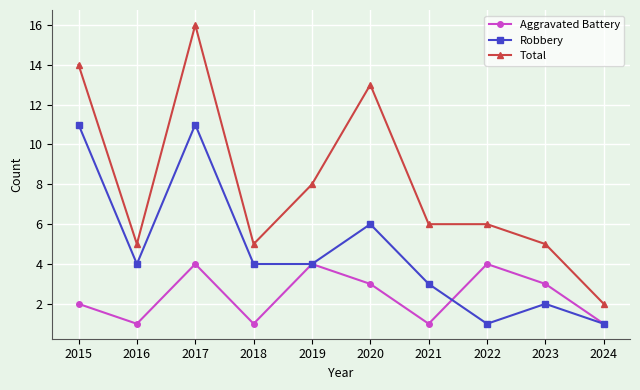

At which category is the sum across all series the highest?

2017